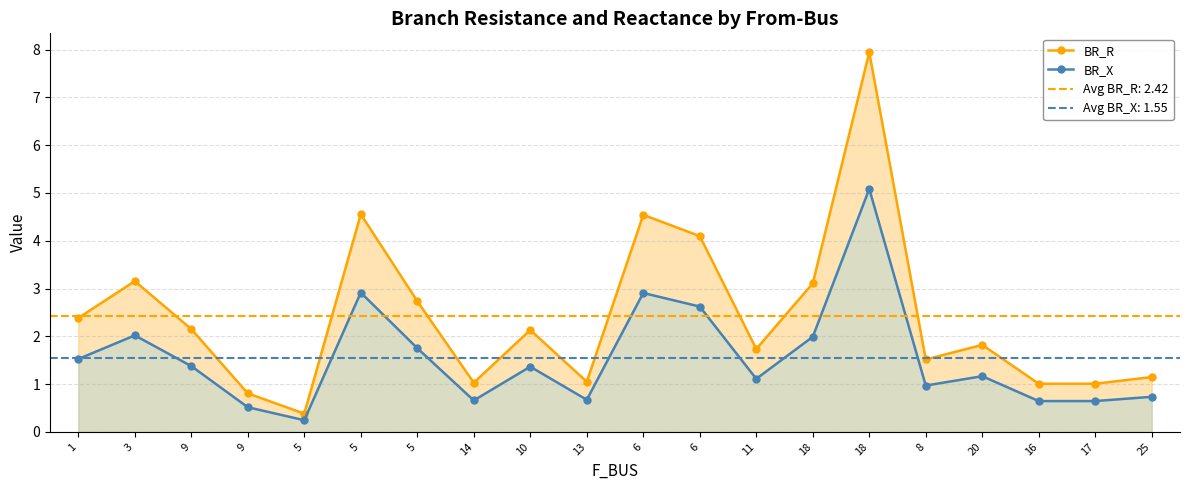

How many lines are shown in the chart?

2